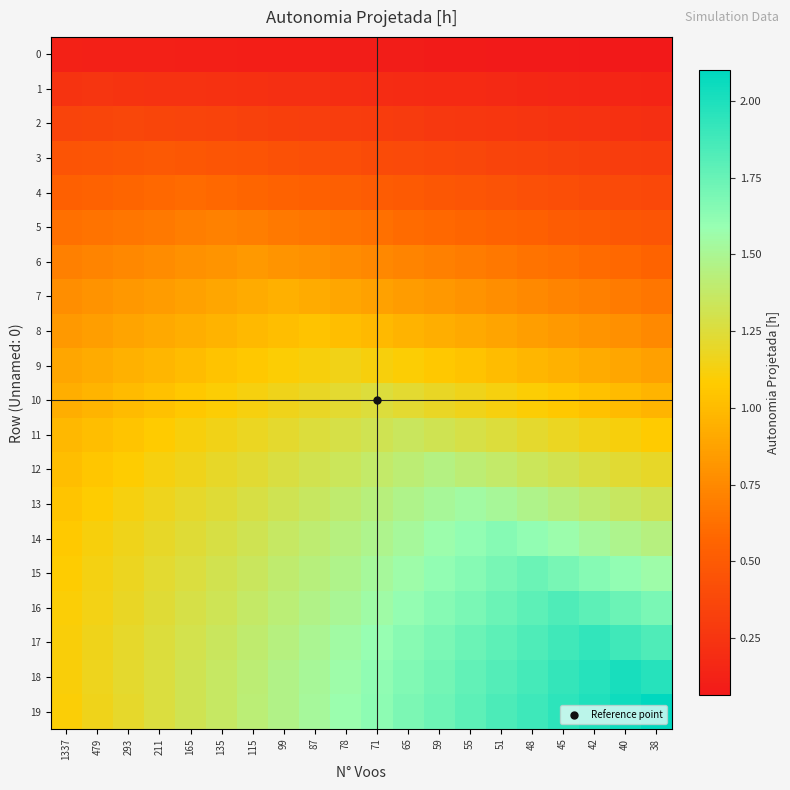

How many distinct data groups are displayed?

20